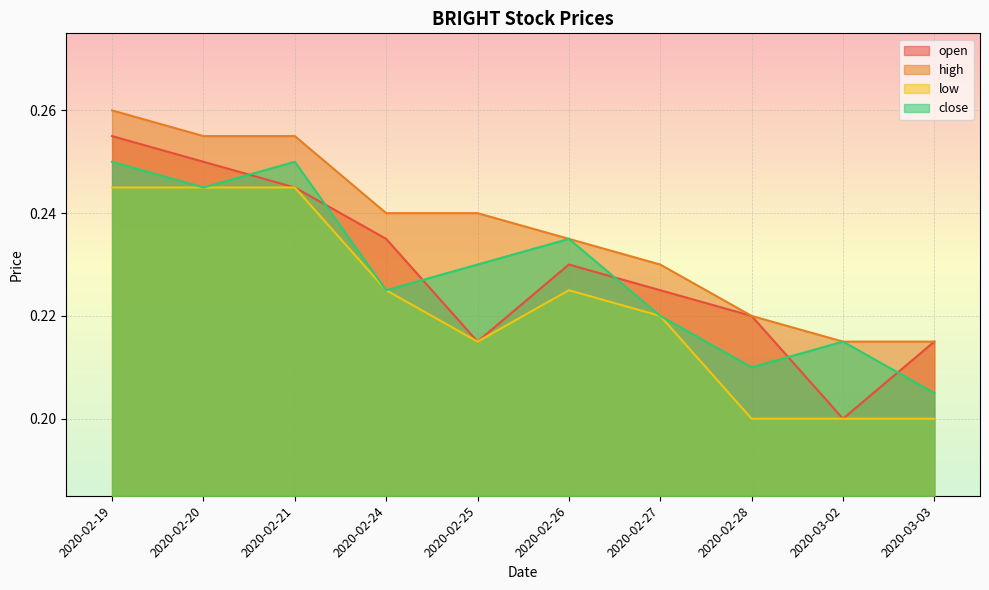

The open series shows 0.3 at 2020-02-19. True or false?

True